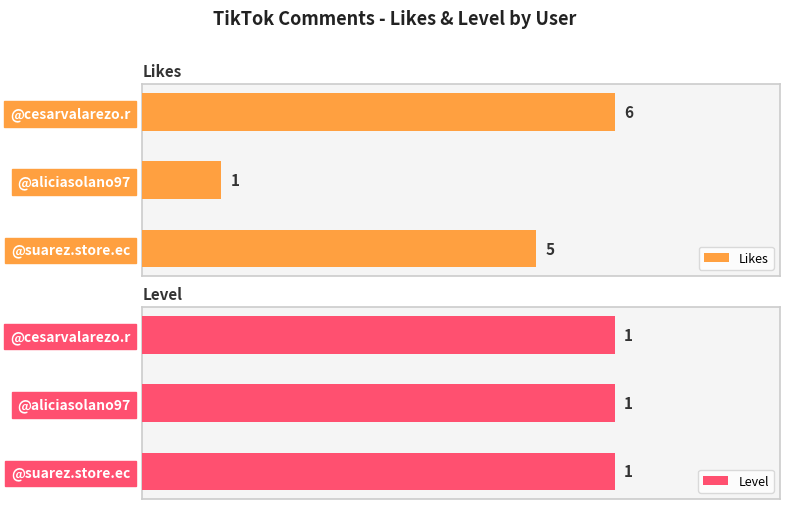

What is the value of the Likes bar at the 2nd from the left?

1.0